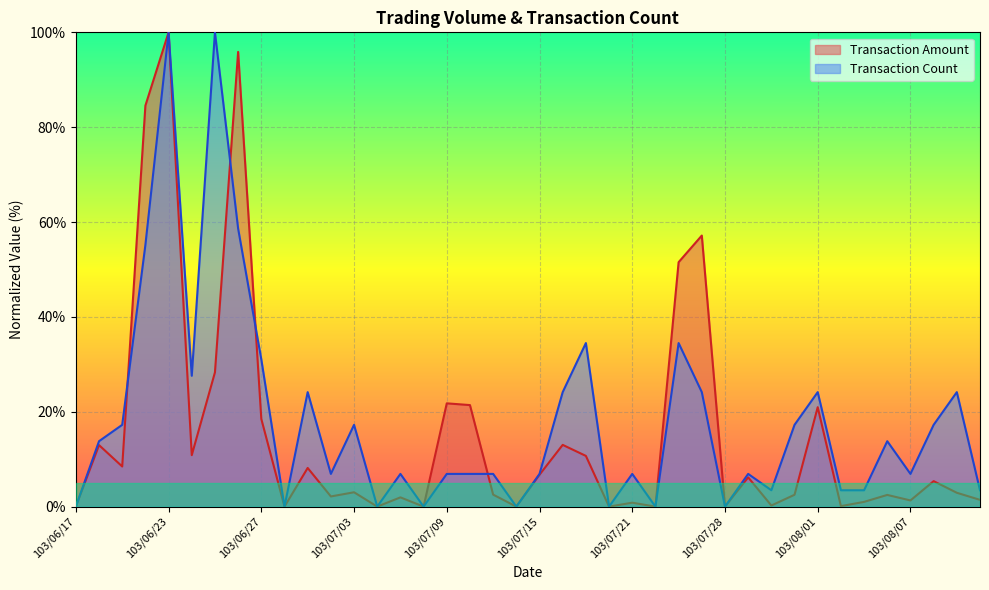

Rank the series by their average value, from highest to lowest.

Transaction Count, Transaction Amount